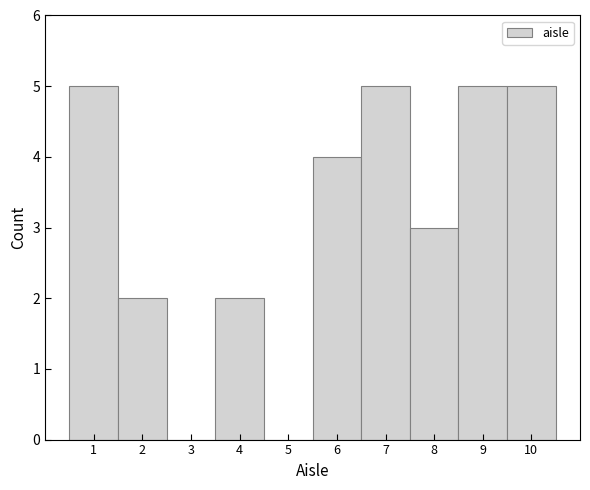

How tall is the bar that spans 7.5 to 8.5 on the x-axis? The values are not printed on the chart, so give them approximately, as read against the axis.

3